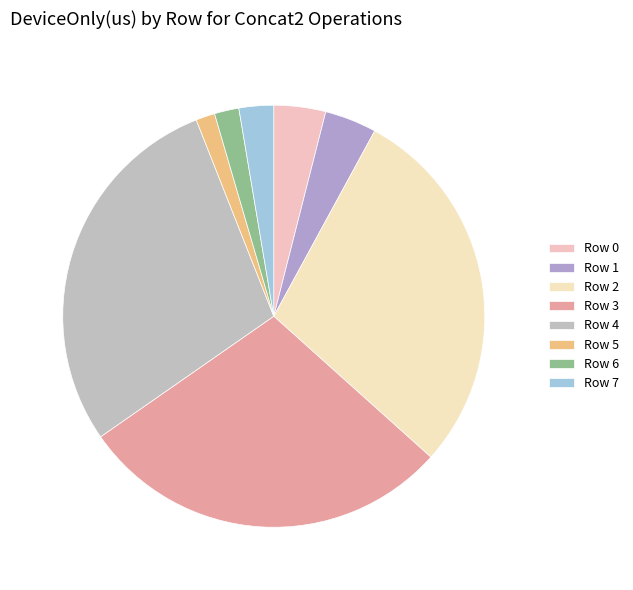

Which slice is the smallest?

Row 5